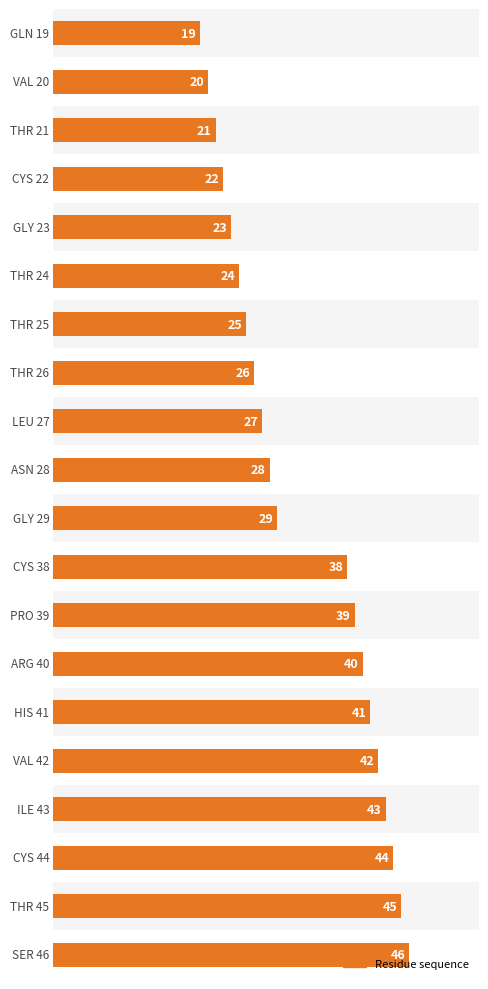

Is it true that the value at 11 is 38?

True